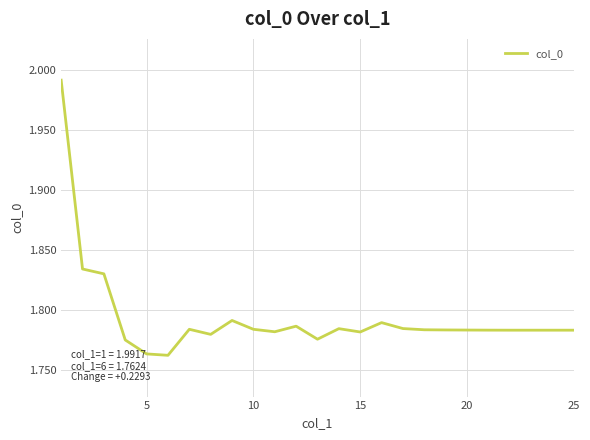

Does the chart have visible grid lines?

Yes